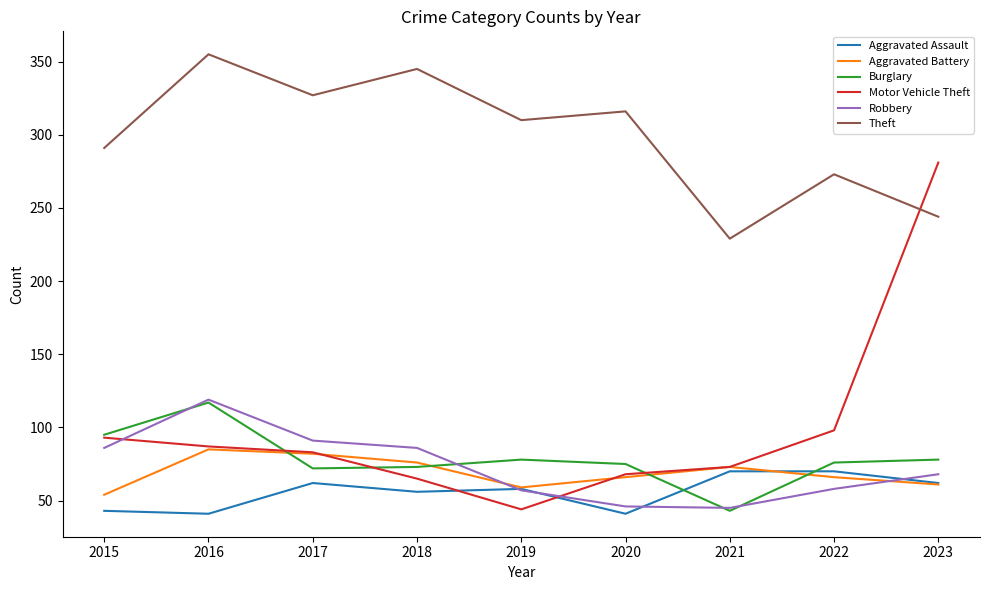

The value of Aggravated Battery at 2017 is 137. True or false?

False